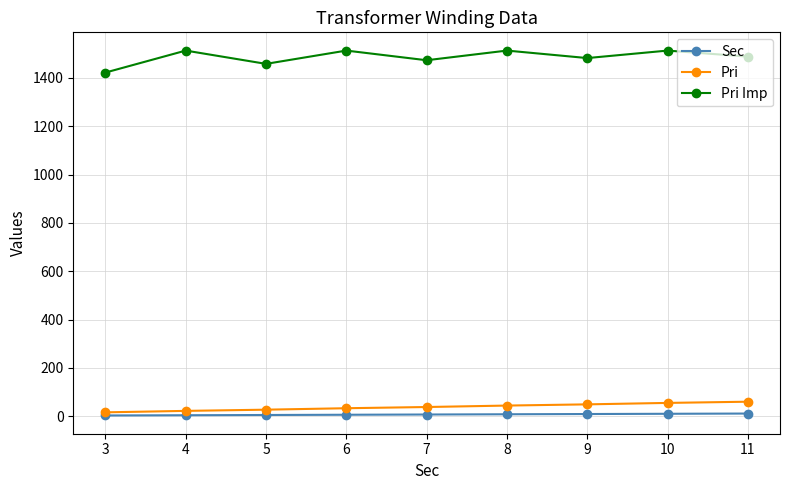

What is the minimum value for Pri Imp?

1422